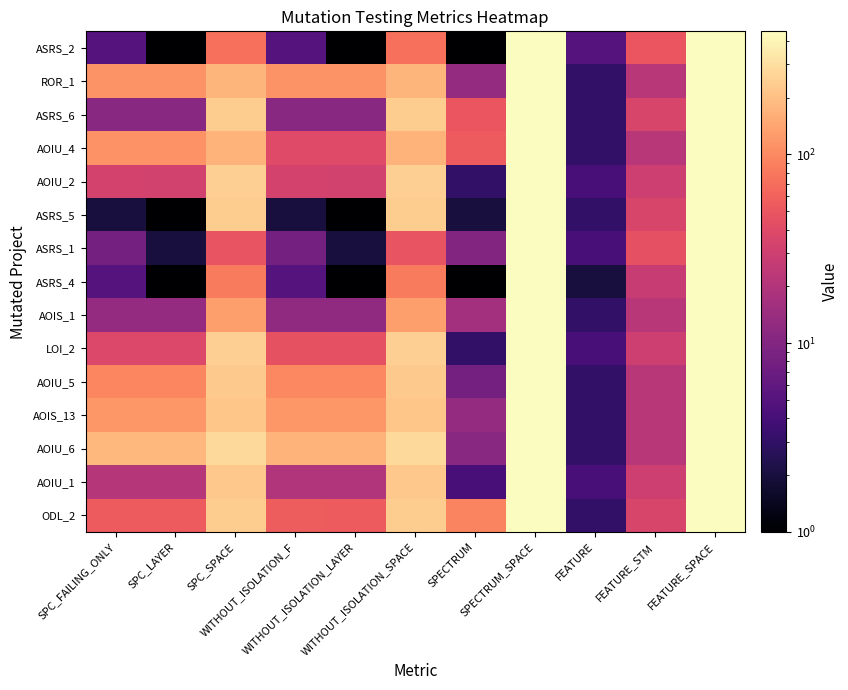

Reading left to right, list all the values displayed in this chart.

ASRS_2: SPC_FAILING_ONLY=5	SPC_LAYER=1	SPC_SPACE=73	WITHOUT_ISOLATION_F=5	WITHOUT_ISOLATION_LAYER=1	WITHOUT_ISOLATION_SPACE=73	SPECTRUM=1	SPECTRUM_SPACE=449	FEATURE=5	FEATURE_STM=49	FEATURE_SPACE=449
ROR_1: SPC_FAILING_ONLY=113	SPC_LAYER=113	SPC_SPACE=175	WITHOUT_ISOLATION_F=113	WITHOUT_ISOLATION_LAYER=113	WITHOUT_ISOLATION_SPACE=175	SPECTRUM=13	SPECTRUM_SPACE=449	FEATURE=3	FEATURE_STM=22	FEATURE_SPACE=449
ASRS_6: SPC_FAILING_ONLY=11	SPC_LAYER=11	SPC_SPACE=241	WITHOUT_ISOLATION_F=11	WITHOUT_ISOLATION_LAYER=11	WITHOUT_ISOLATION_SPACE=241	SPECTRUM=49	SPECTRUM_SPACE=449	FEATURE=3	FEATURE_STM=35	FEATURE_SPACE=449
AOIU_4: SPC_FAILING_ONLY=111	SPC_LAYER=111	SPC_SPACE=172	WITHOUT_ISOLATION_F=40	WITHOUT_ISOLATION_LAYER=40	WITHOUT_ISOLATION_SPACE=172	SPECTRUM=55	SPECTRUM_SPACE=449	FEATURE=3	FEATURE_STM=22	FEATURE_SPACE=449
AOIU_2: SPC_FAILING_ONLY=33	SPC_LAYER=32	SPC_SPACE=244	WITHOUT_ISOLATION_F=33	WITHOUT_ISOLATION_LAYER=32	WITHOUT_ISOLATION_SPACE=244	SPECTRUM=3	SPECTRUM_SPACE=449	FEATURE=4	FEATURE_STM=30	FEATURE_SPACE=449
ASRS_5: SPC_FAILING_ONLY=2	SPC_LAYER=1	SPC_SPACE=239	WITHOUT_ISOLATION_F=2	WITHOUT_ISOLATION_LAYER=1	WITHOUT_ISOLATION_SPACE=239	SPECTRUM=2	SPECTRUM_SPACE=449	FEATURE=3	FEATURE_STM=35	FEATURE_SPACE=449
ASRS_1: SPC_FAILING_ONLY=8	SPC_LAYER=2	SPC_SPACE=48	WITHOUT_ISOLATION_F=8	WITHOUT_ISOLATION_LAYER=2	WITHOUT_ISOLATION_SPACE=48	SPECTRUM=10	SPECTRUM_SPACE=449	FEATURE=4	FEATURE_STM=45	FEATURE_SPACE=449
ASRS_4: SPC_FAILING_ONLY=5	SPC_LAYER=1	SPC_SPACE=84	WITHOUT_ISOLATION_F=5	WITHOUT_ISOLATION_LAYER=1	WITHOUT_ISOLATION_SPACE=84	SPECTRUM=1	SPECTRUM_SPACE=449	FEATURE=2	FEATURE_STM=27	FEATURE_SPACE=449
AOIS_1: SPC_FAILING_ONLY=13	SPC_LAYER=13	SPC_SPACE=132	WITHOUT_ISOLATION_F=12	WITHOUT_ISOLATION_LAYER=12	WITHOUT_ISOLATION_SPACE=132	SPECTRUM=16	SPECTRUM_SPACE=449	FEATURE=3	FEATURE_STM=22	FEATURE_SPACE=449
LOI_2: SPC_FAILING_ONLY=38	SPC_LAYER=38	SPC_SPACE=243	WITHOUT_ISOLATION_F=46	WITHOUT_ISOLATION_LAYER=45	WITHOUT_ISOLATION_SPACE=243	SPECTRUM=3	SPECTRUM_SPACE=449	FEATURE=4	FEATURE_STM=30	FEATURE_SPACE=449
AOIU_5: SPC_FAILING_ONLY=97	SPC_LAYER=97	SPC_SPACE=226	WITHOUT_ISOLATION_F=98	WITHOUT_ISOLATION_LAYER=98	WITHOUT_ISOLATION_SPACE=226	SPECTRUM=8	SPECTRUM_SPACE=449	FEATURE=3	FEATURE_STM=22	FEATURE_SPACE=449
AOIS_13: SPC_FAILING_ONLY=120	SPC_LAYER=120	SPC_SPACE=216	WITHOUT_ISOLATION_F=120	WITHOUT_ISOLATION_LAYER=120	WITHOUT_ISOLATION_SPACE=216	SPECTRUM=13	SPECTRUM_SPACE=449	FEATURE=3	FEATURE_STM=22	FEATURE_SPACE=449
AOIU_6: SPC_FAILING_ONLY=178	SPC_LAYER=178	SPC_SPACE=283	WITHOUT_ISOLATION_F=171	WITHOUT_ISOLATION_LAYER=171	WITHOUT_ISOLATION_SPACE=283	SPECTRUM=11	SPECTRUM_SPACE=449	FEATURE=3	FEATURE_STM=22	FEATURE_SPACE=449
AOIU_1: SPC_FAILING_ONLY=21	SPC_LAYER=21	SPC_SPACE=221	WITHOUT_ISOLATION_F=20	WITHOUT_ISOLATION_LAYER=20	WITHOUT_ISOLATION_SPACE=221	SPECTRUM=4	SPECTRUM_SPACE=449	FEATURE=4	FEATURE_STM=30	FEATURE_SPACE=449
ODL_2: SPC_FAILING_ONLY=55	SPC_LAYER=54	SPC_SPACE=238	WITHOUT_ISOLATION_F=56	WITHOUT_ISOLATION_LAYER=55	WITHOUT_ISOLATION_SPACE=238	SPECTRUM=95	SPECTRUM_SPACE=449	FEATURE=3	FEATURE_STM=35	FEATURE_SPACE=449